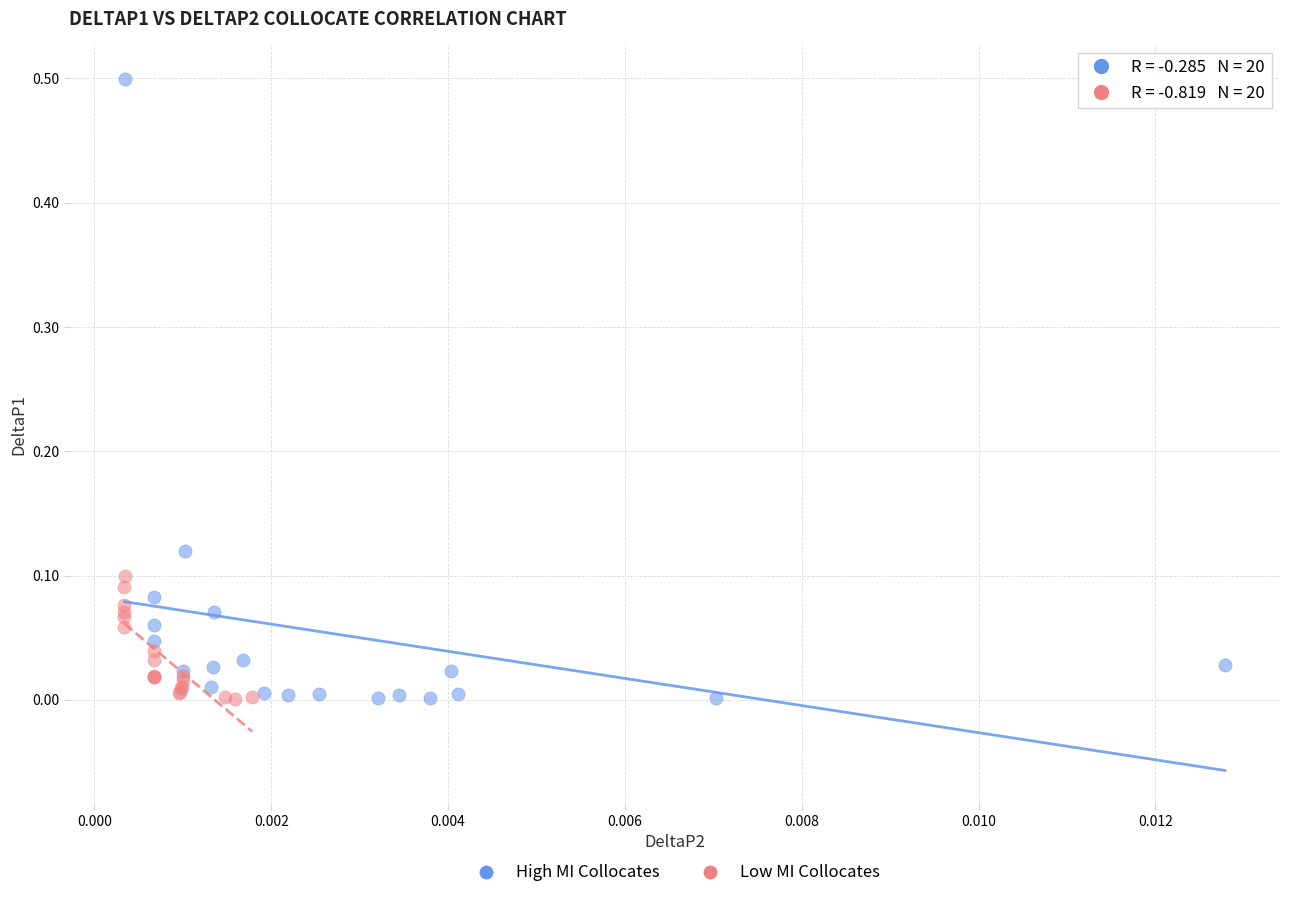

Which series has the widest spread of Y values?

High MI Collocates